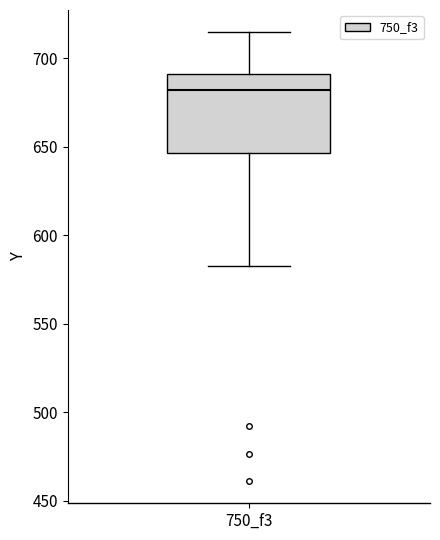

Read this box plot against the y-axis: the position of the median line, the range covered by the box, and the ends of both whiskers. The values are not printed on the chart, so give them approximately, as read against the axis.

median 680, box 645 to 690, whiskers 580 to 715